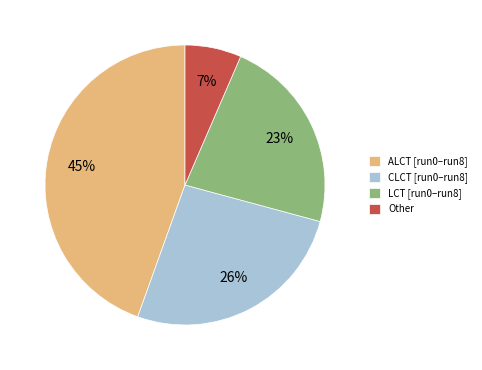

The Other slice represents 20% of the pie. True or false?

False